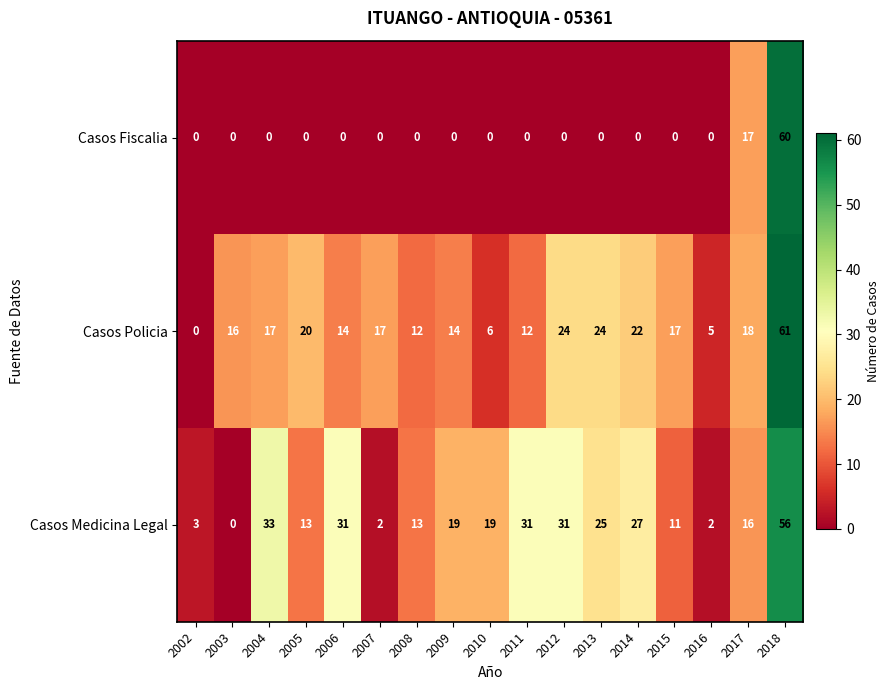

At which category is the sum across all series the highest?

2018